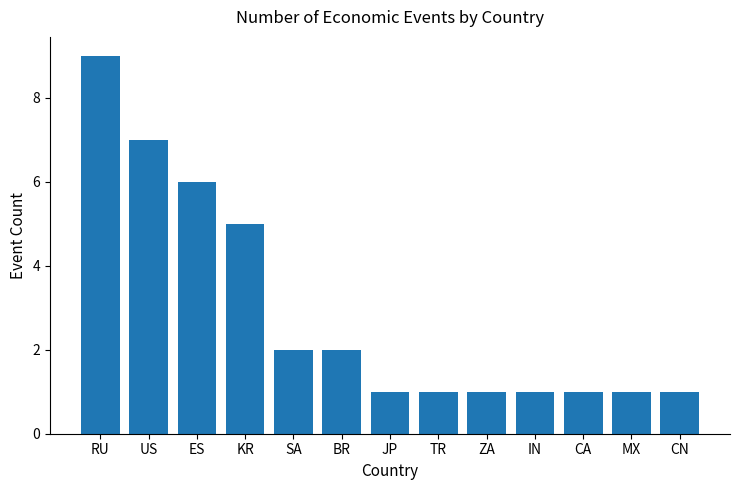

What position from the left is BR?

6